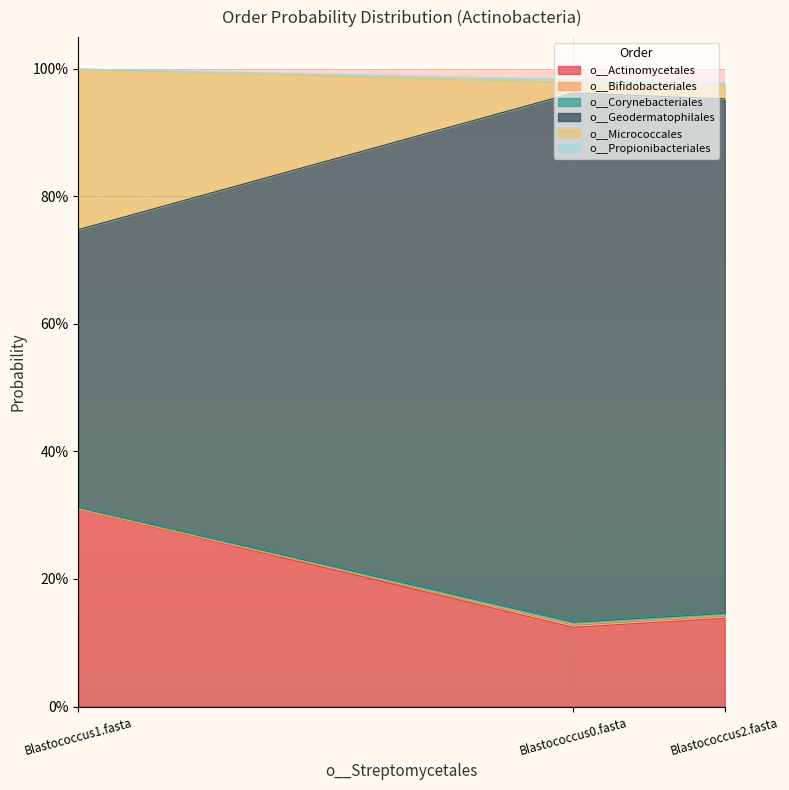

What is the label of the 3rd point from the left?

Blastococcus2.fasta